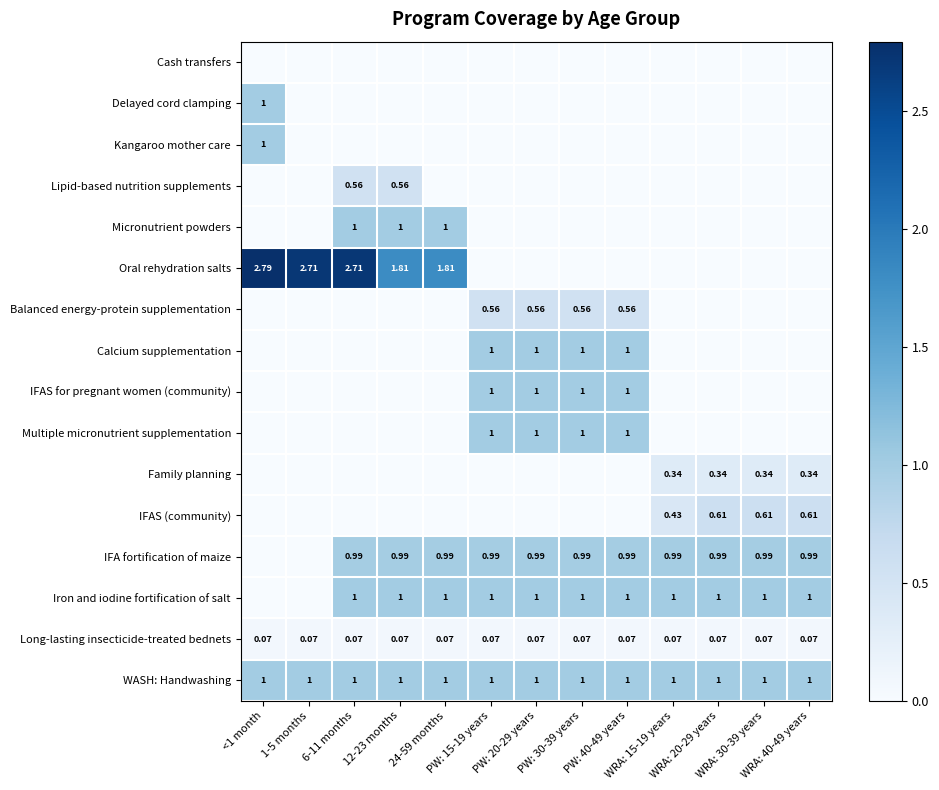

At which label is Iron and iodine fortification of salt closest to 0?

<1 month